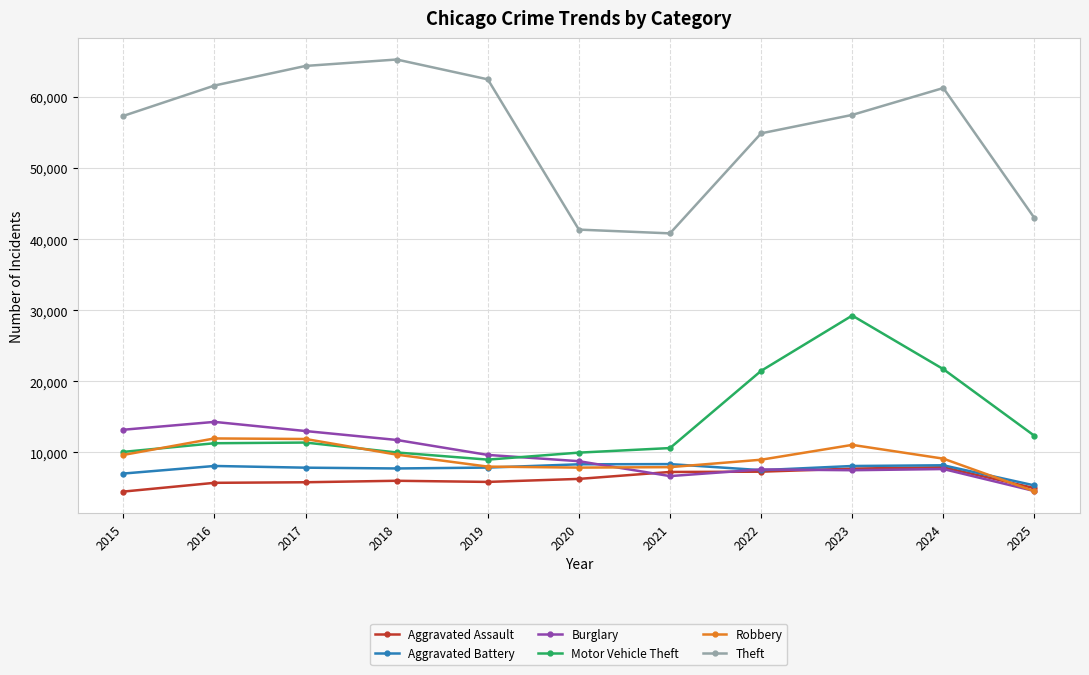

Which series changed the most between 2016 and 2021?

Theft